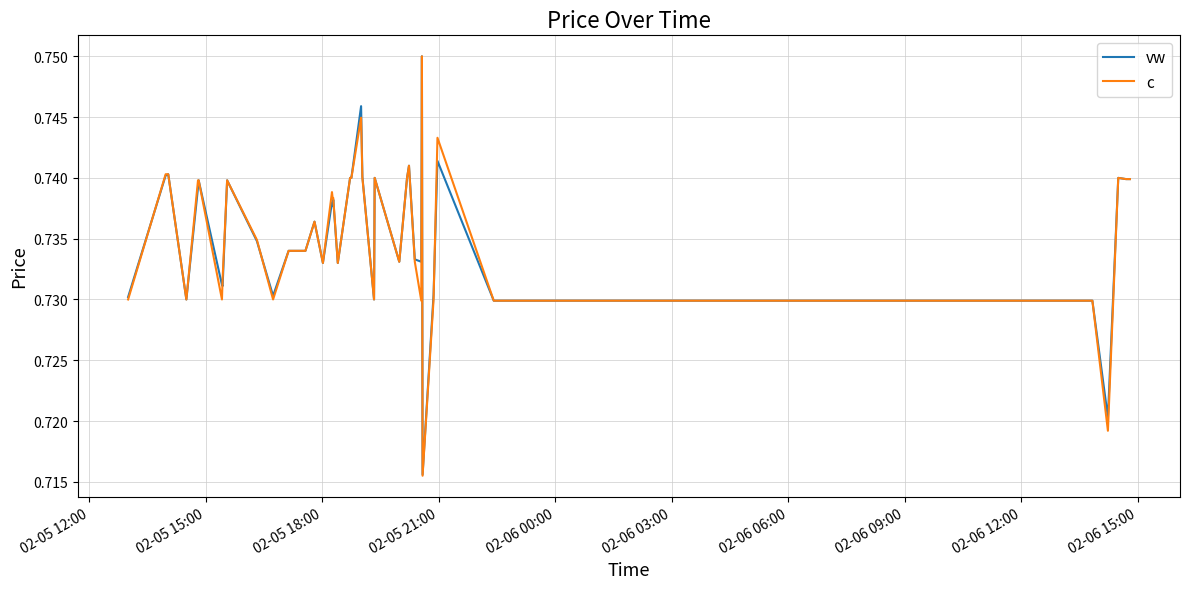

Which series has the widest spread of values?

c